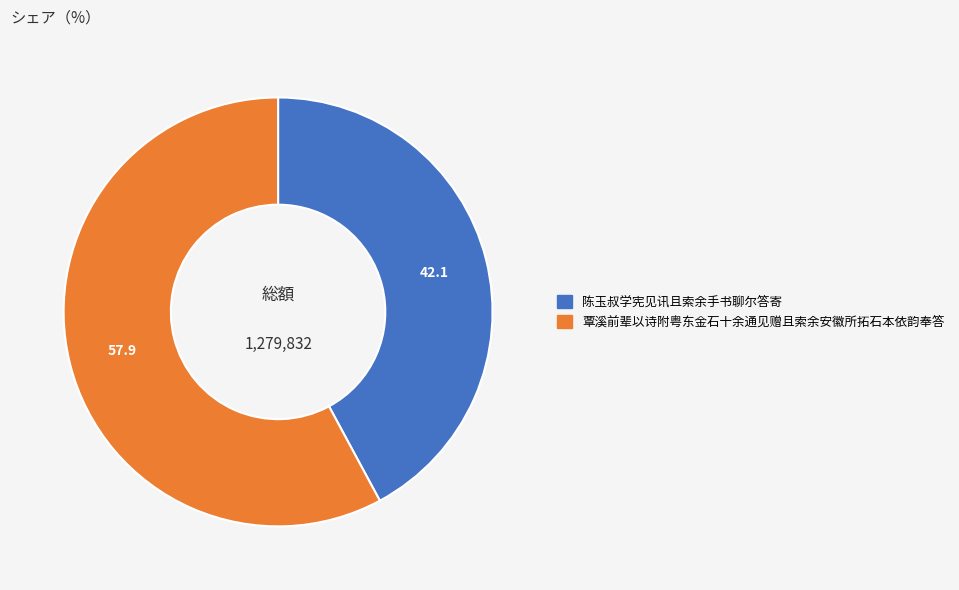

Do 陈玉叔学宪见讯且索余手书聊尔答寄 and 覃溪前辈以诗附粤东金石十余通见赠且索余安徽所拓石本依韵奉答 together represent more than half of the pie?

Yes